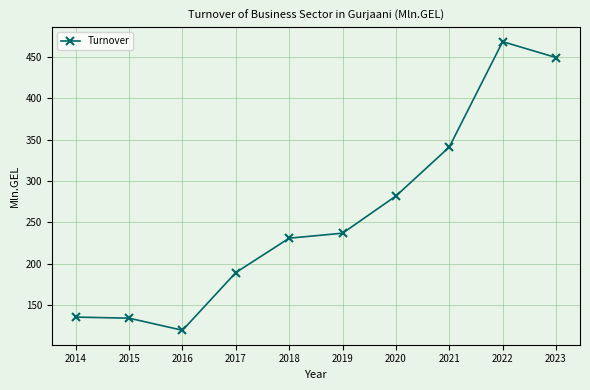

How many lines are shown in the chart?

1